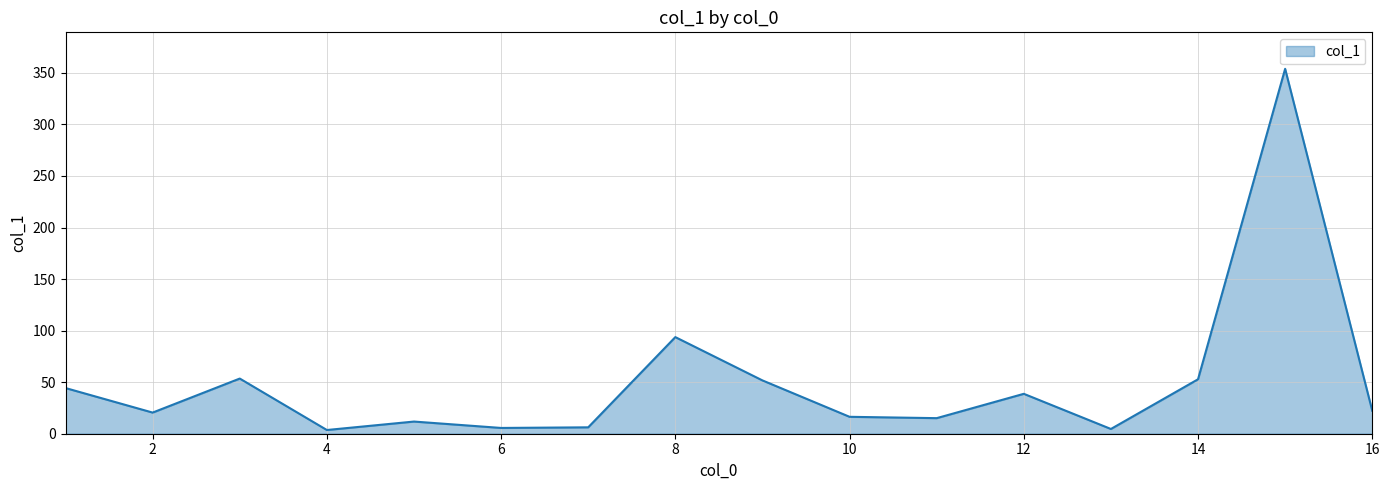

What is the greatest value displayed?

353.9